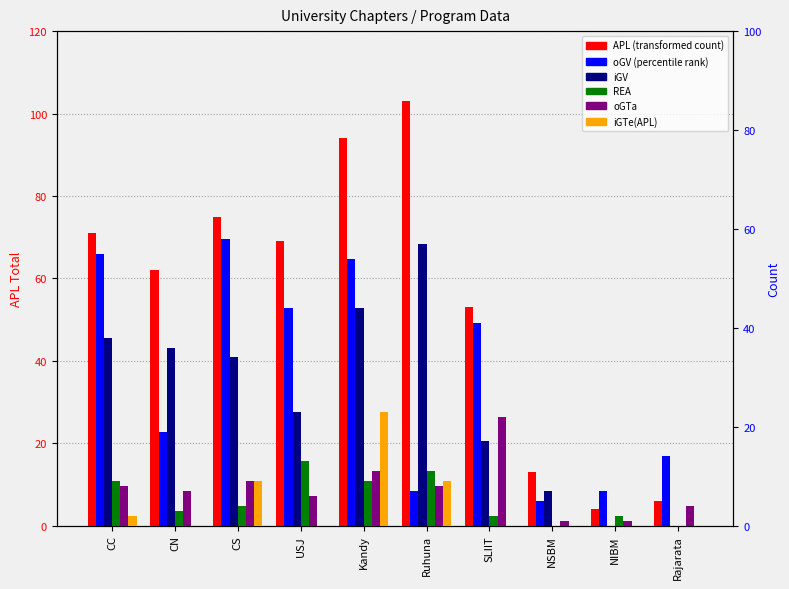

Is it true that APL (Total) equals 71 at CC?

True